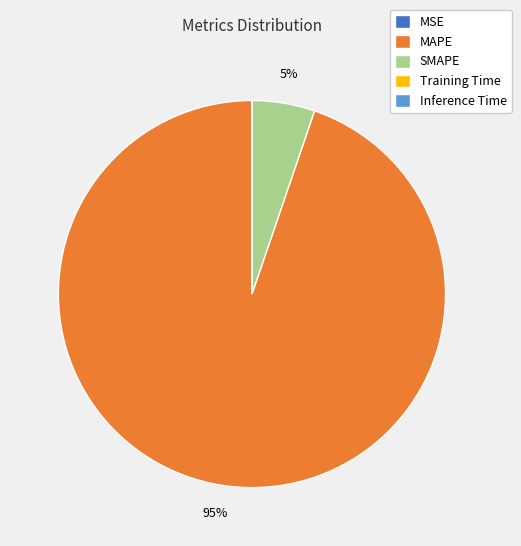

Is it true that SMAPE is 19% of the pie?

False